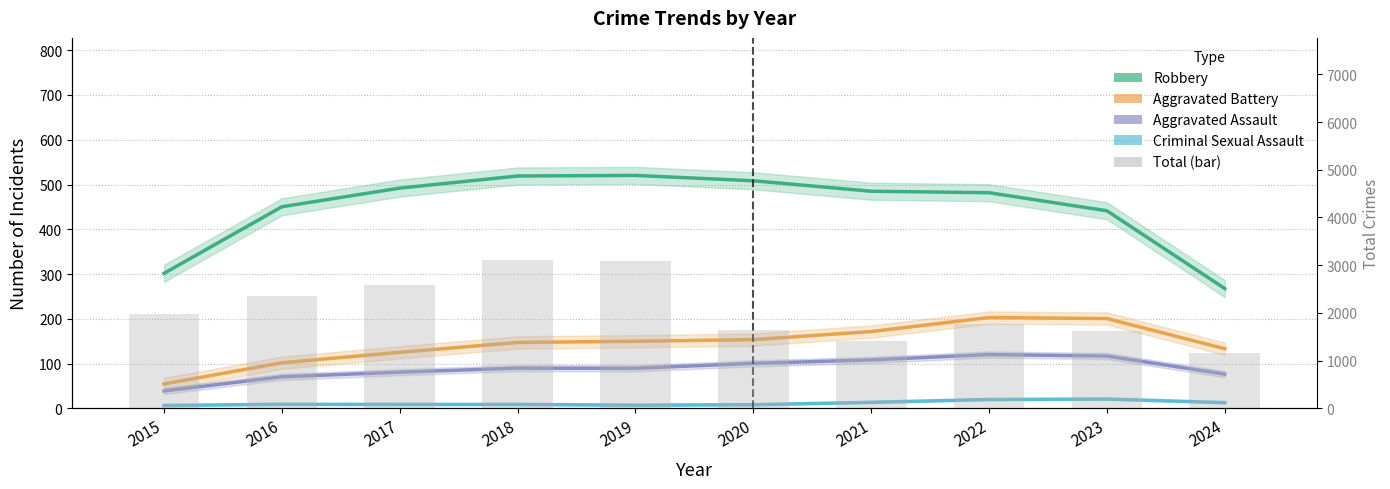

What is the difference between the maximum and second lowest values in the Total (bar) series?

1683.0